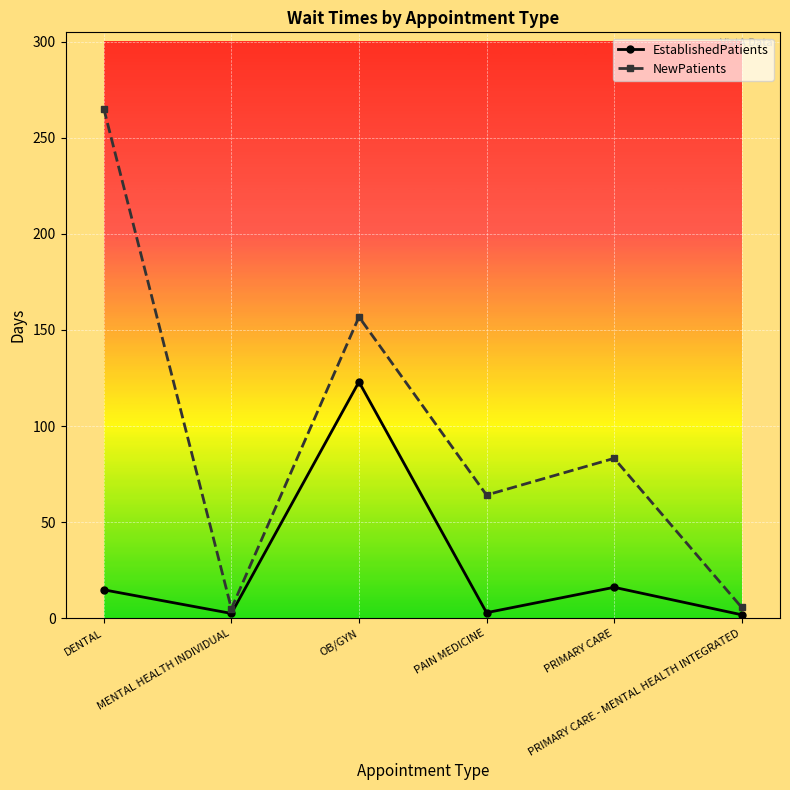

Which series has the largest range (max minus min)?

NewPatients